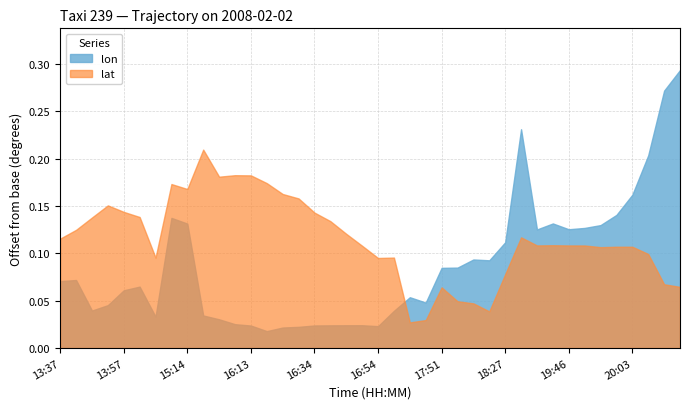

What is the label of the 19th point from the left?

16:44